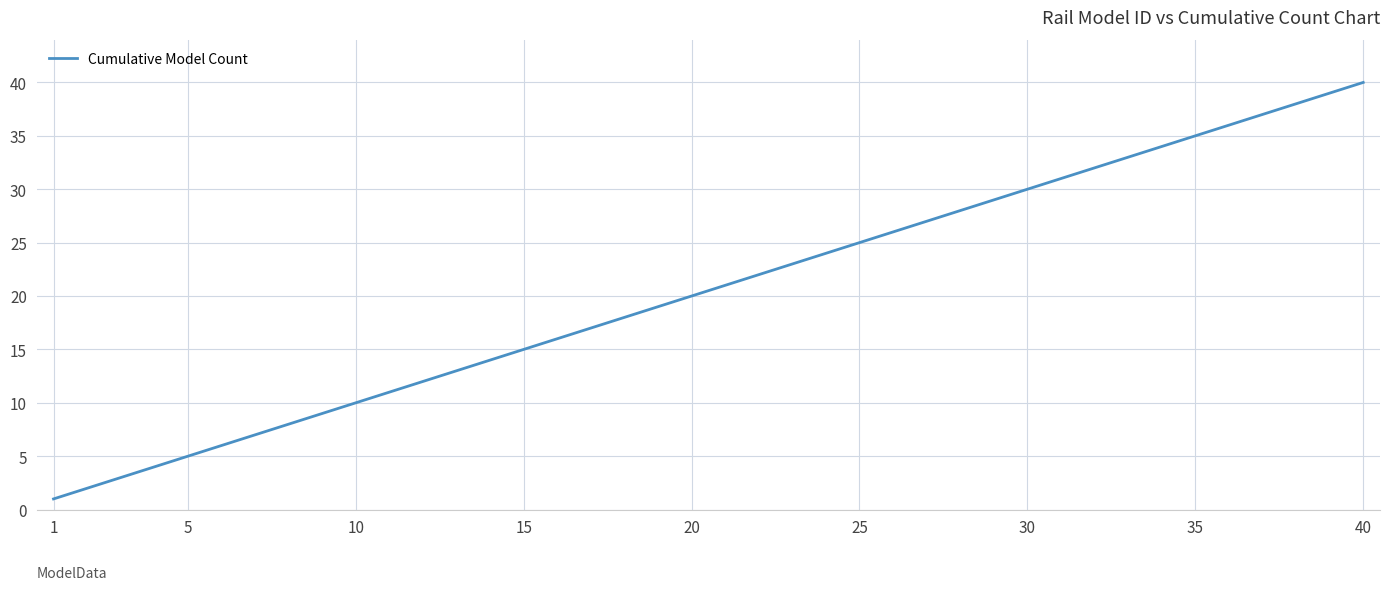

Reading right to left, list all the values displayed in this chart.

40	39	38	37	36	35	34	33	32	31	30	29	28	27	26	25	24	23	22	21	20	19	18	17	16	15	14	13	12	11	10	9	8	7	6	5	4	3	2	1